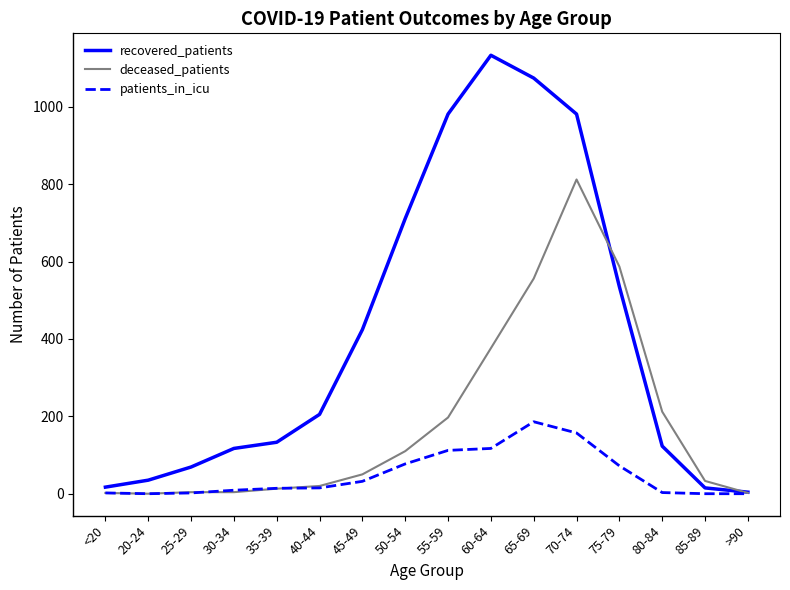

Which series has the widest spread of values?

recovered_patients